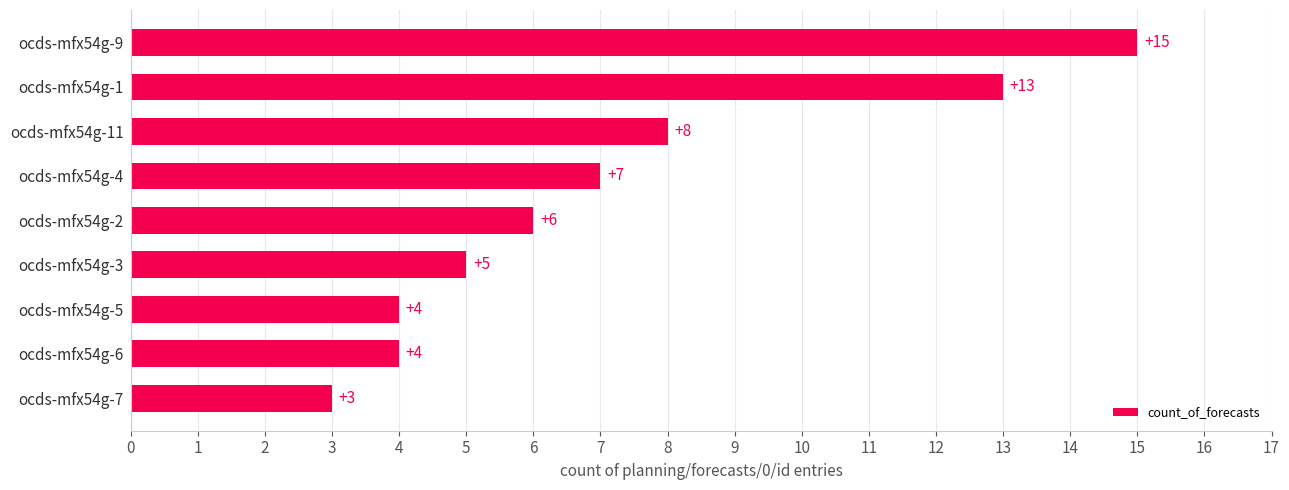

Reading bottom to top, what are all the values shown in this chart?

3	4	4	5	6	7	8	13	15